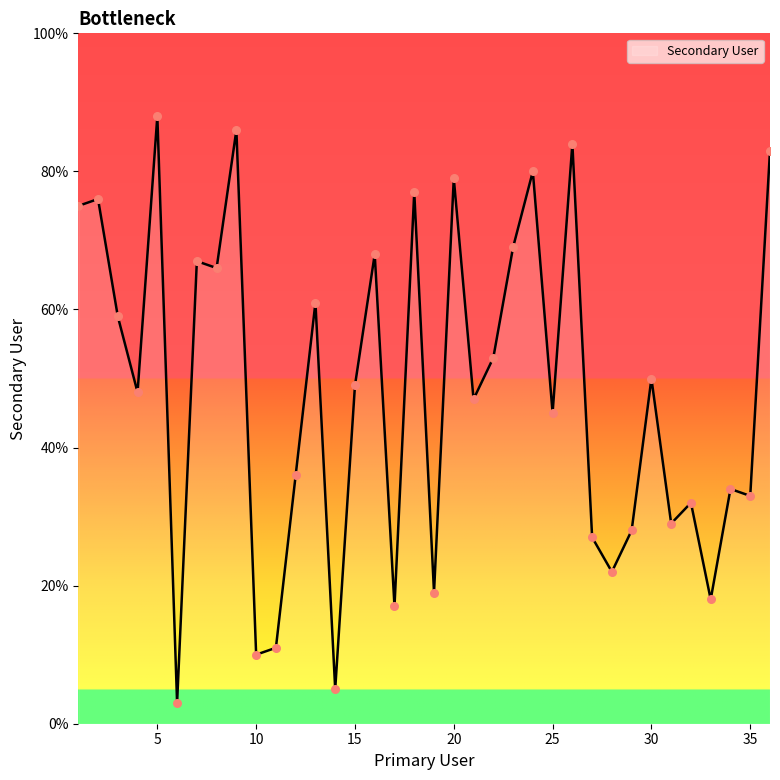

What is the maximum value shown in the chart?

88